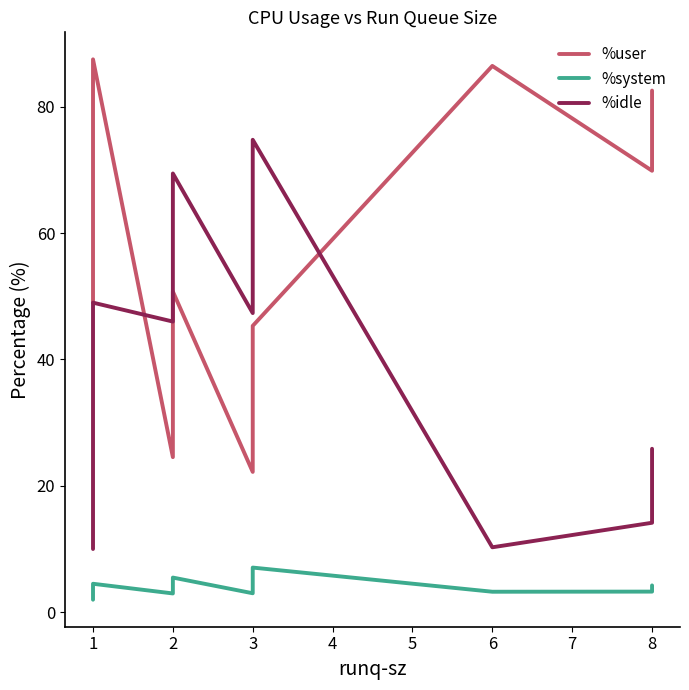

What are all the series names shown in the legend?

%user, %system, %idle